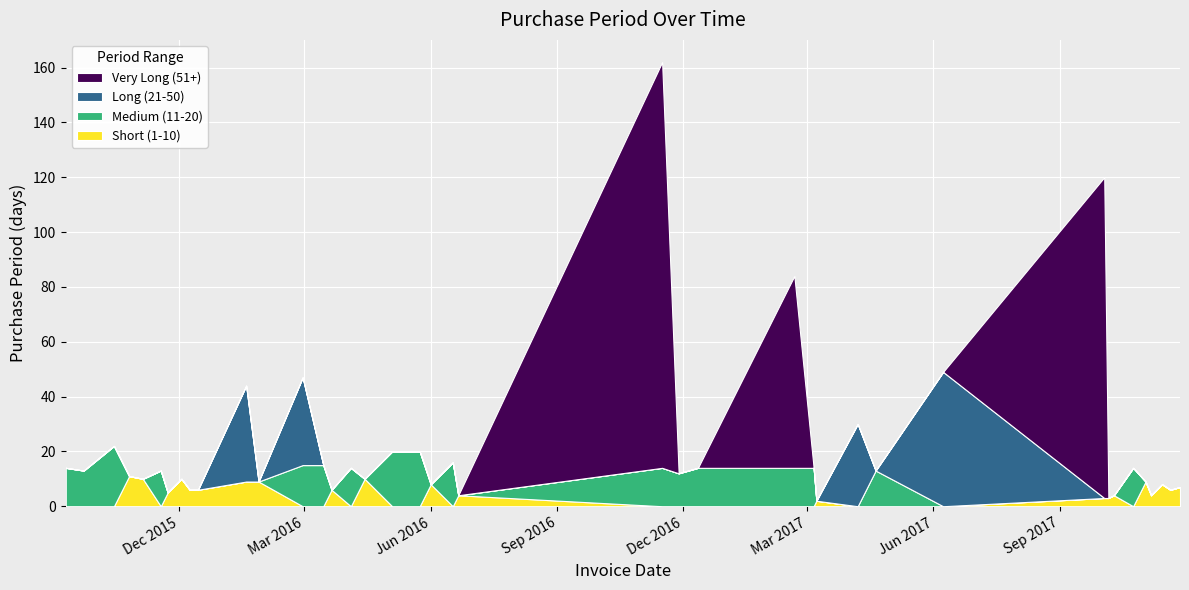

Reading left to right, list all the values displayed in this chart.

Short (1-10): 2015-09-10=0	2015-09-23=0	2015-10-15=0	2015-10-26=11	2015-11-05=10	2015-11-18=0	2015-11-23=5	2015-12-03=10	2015-12-09=6	2015-12-15=6	2016-01-19=9	2016-01-28=9	2016-02-29=0	2016-03-15=0	2016-03-21=6	2016-04-04=0	2016-04-14=10	2016-05-04=0	2016-05-24=0	2016-06-01=8	2016-06-17=0	2016-06-21=4	2016-11-16=0	2016-11-28=0	2016-12-12=0	2017-02-20=0	2017-03-06=0	2017-03-08=2	2017-04-07=0	2017-04-20=0	2017-06-08=0	2017-10-03=3	2017-10-06=3	2017-10-10=4	2017-10-24=0	2017-11-02=9	2017-11-06=4	2017-11-14=8	2017-11-20=6	2017-11-27=7
Medium (11-20): 2015-09-10=14	2015-09-23=13	2015-10-15=22	2015-10-26=0	2015-11-05=0	2015-11-18=13	2015-11-23=0	2015-12-03=0	2015-12-09=0	2015-12-15=0	2016-01-19=0	2016-01-28=0	2016-02-29=15	2016-03-15=15	2016-03-21=0	2016-04-04=14	2016-04-14=0	2016-05-04=20	2016-05-24=20	2016-06-01=0	2016-06-17=16	2016-06-21=0	2016-11-16=14	2016-11-28=12	2016-12-12=14	2017-02-20=14	2017-03-06=14	2017-03-08=0	2017-04-07=0	2017-04-20=13	2017-06-08=0	2017-10-03=0	2017-10-06=0	2017-10-10=0	2017-10-24=14	2017-11-02=0	2017-11-06=0	2017-11-14=0	2017-11-20=0	2017-11-27=0
Long (21-50): 2015-09-10=0	2015-09-23=0	2015-10-15=0	2015-10-26=0	2015-11-05=0	2015-11-18=0	2015-11-23=0	2015-12-03=0	2015-12-09=0	2015-12-15=0	2016-01-19=35	2016-01-28=0	2016-02-29=32	2016-03-15=0	2016-03-21=0	2016-04-04=0	2016-04-14=0	2016-05-04=0	2016-05-24=0	2016-06-01=0	2016-06-17=0	2016-06-21=0	2016-11-16=0	2016-11-28=0	2016-12-12=0	2017-02-20=0	2017-03-06=0	2017-03-08=0	2017-04-07=30	2017-04-20=0	2017-06-08=49	2017-10-03=0	2017-10-06=0	2017-10-10=0	2017-10-24=0	2017-11-02=0	2017-11-06=0	2017-11-14=0	2017-11-20=0	2017-11-27=0
Very Long (51+): 2015-09-10=0	2015-09-23=0	2015-10-15=0	2015-10-26=0	2015-11-05=0	2015-11-18=0	2015-11-23=0	2015-12-03=0	2015-12-09=0	2015-12-15=0	2016-01-19=0	2016-01-28=0	2016-02-29=0	2016-03-15=0	2016-03-21=0	2016-04-04=0	2016-04-14=0	2016-05-04=0	2016-05-24=0	2016-06-01=0	2016-06-17=0	2016-06-21=0	2016-11-16=148	2016-11-28=0	2016-12-12=0	2017-02-20=70	2017-03-06=0	2017-03-08=0	2017-04-07=0	2017-04-20=0	2017-06-08=0	2017-10-03=117	2017-10-06=0	2017-10-10=0	2017-10-24=0	2017-11-02=0	2017-11-06=0	2017-11-14=0	2017-11-20=0	2017-11-27=0